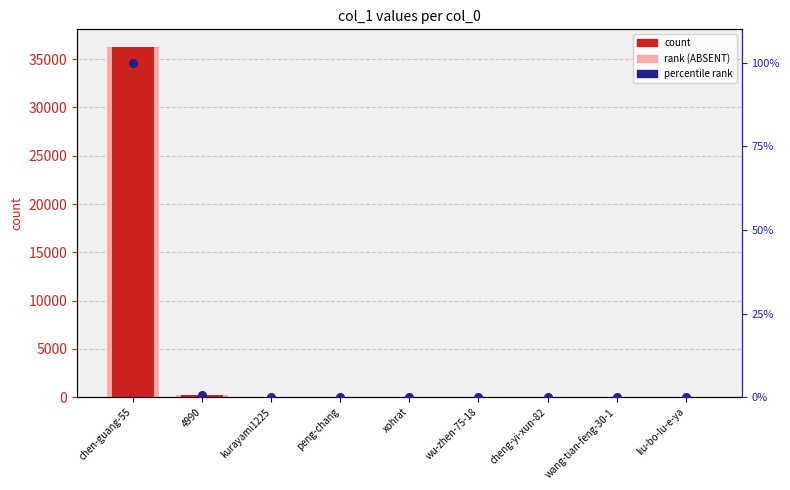

At which category is the sum across all series the highest?

chen-guang-55